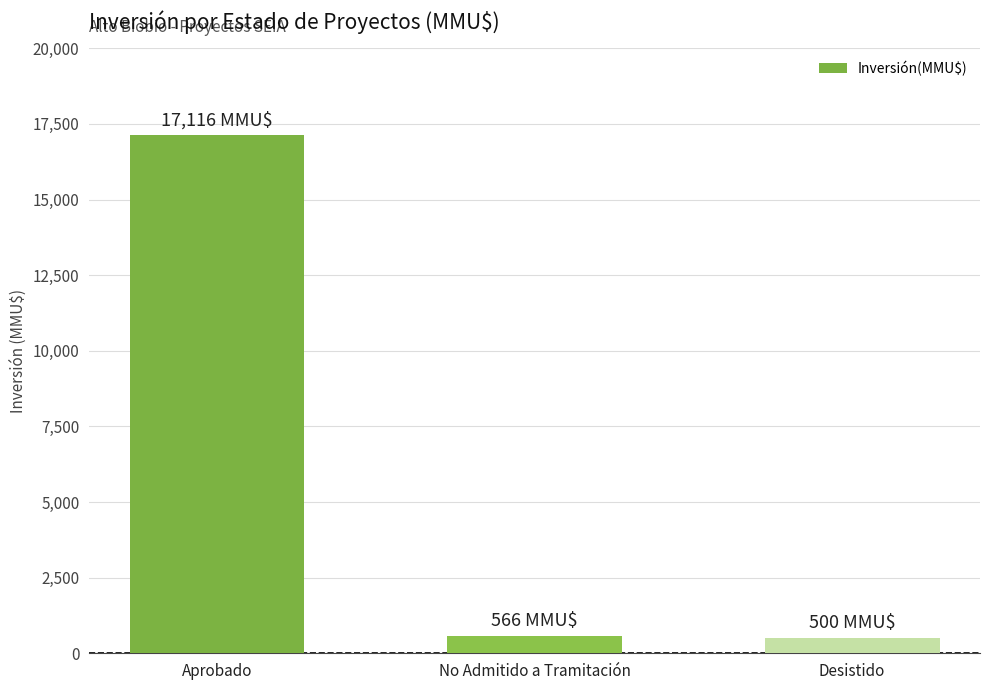

True or false: the data shows 8009 at Aprobado.

False